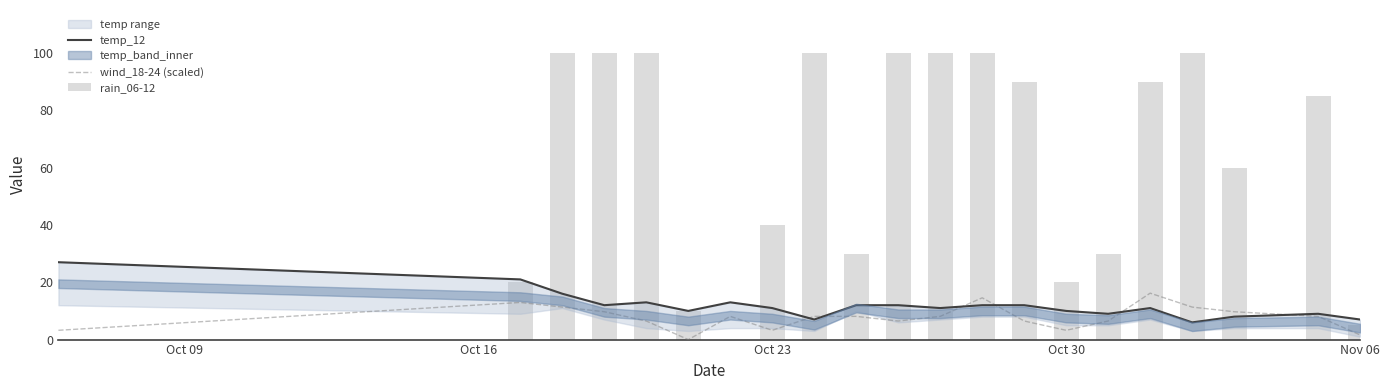

Is the value of rain_06-12 at 17 greater than the value of wind_18-24 (scaled) at Oct 16?

Yes